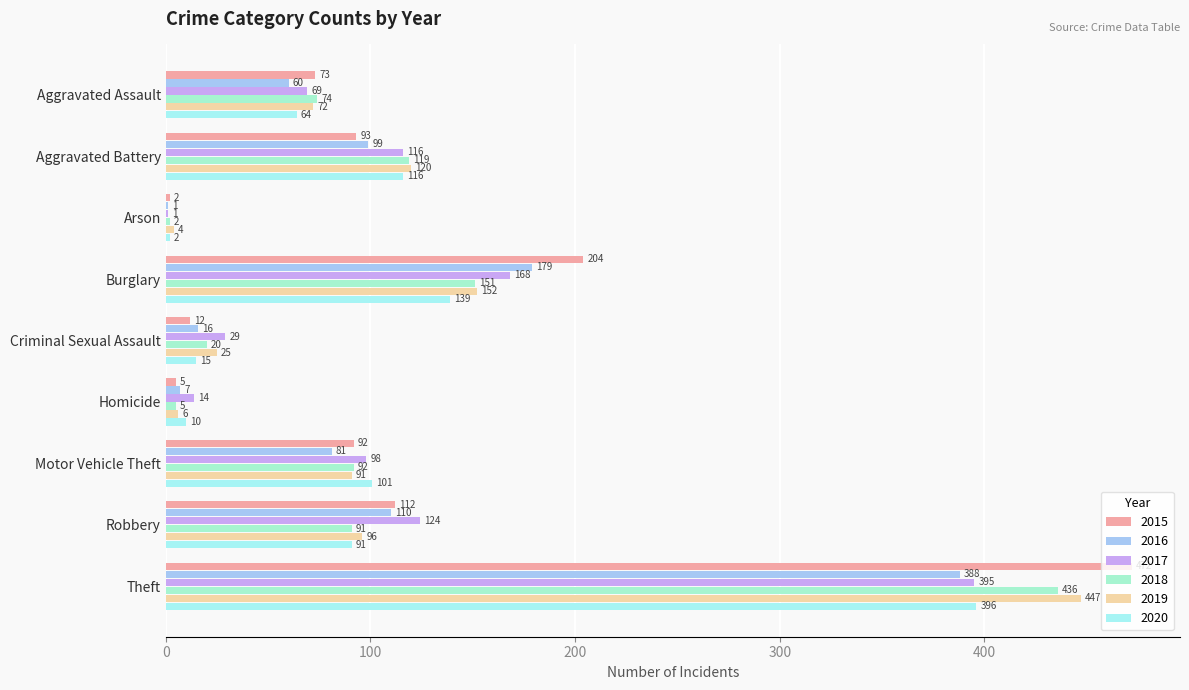

Between Arson and Burglary, which series saw the biggest shift?

2015